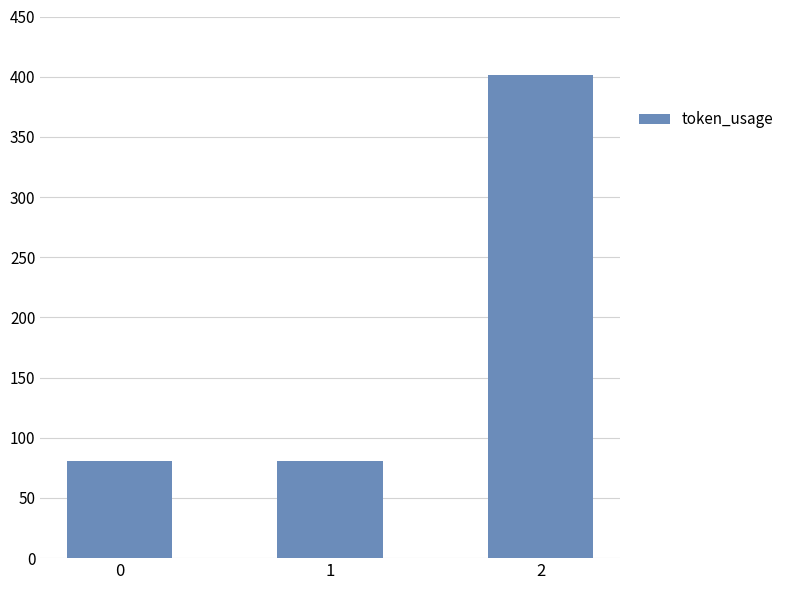

Count the values in the range 81 to 401.

3